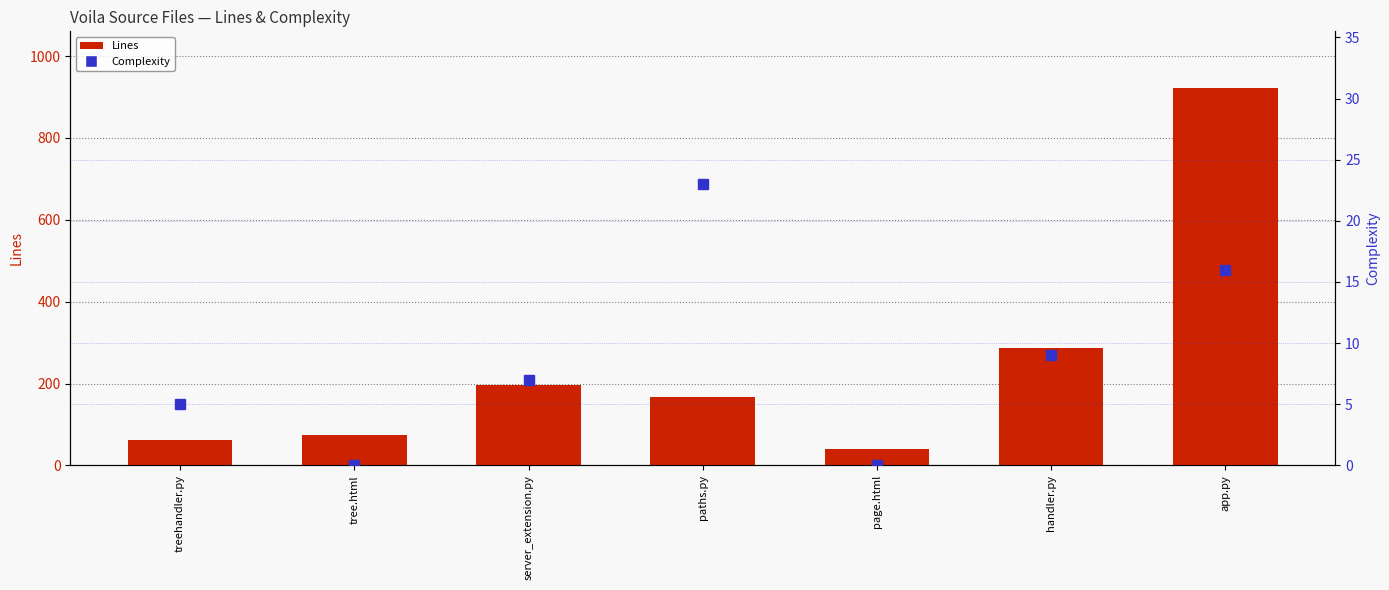

Rank the series by their maximum value, from lowest to highest.

Complexity, Lines